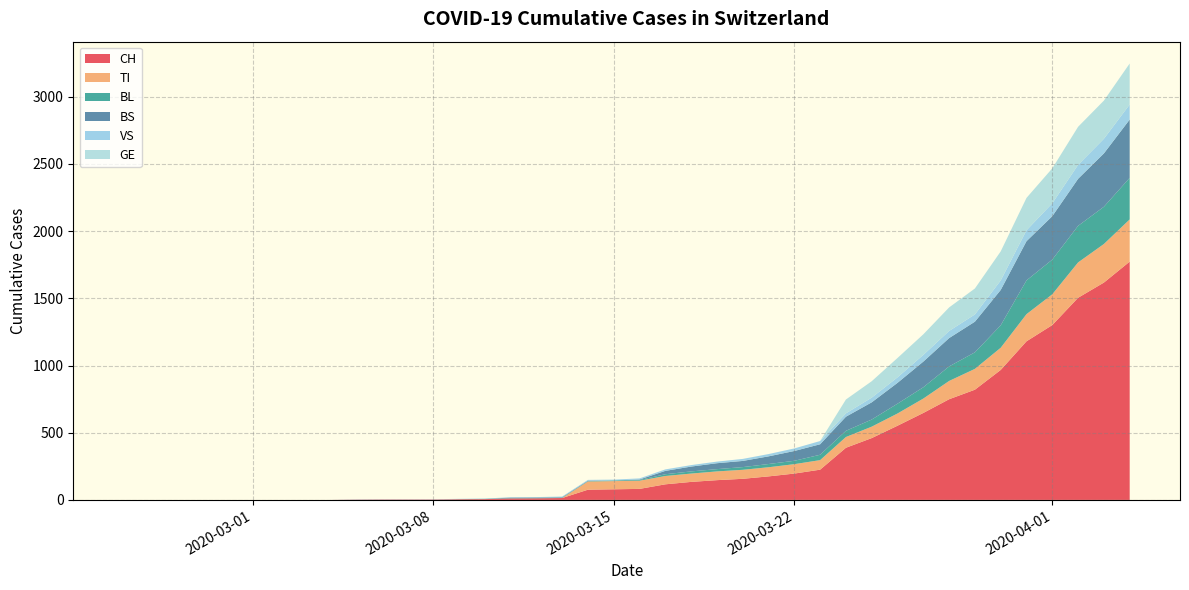

Reading right to left, extract all data points from this chart.

CH: 39=1773	38=1617	37=1504	36=1301	35=1180	34=967	33=820	32=749	31=647	30=552	29=460	28=388	27=225	26=196	25=175	24=157	23=147	22=134	21=116	20=82	19=79	18=76	17=14	16=12	15=11	14=6	13=5	12=3	11=3	10=3	9=2	8=0	7=0	6=0	5=0	4=0	3=0	2=0	1=0	0=0
TI: 39=314	38=287	37=263	36=229	35=202	34=165	33=155	32=136	31=107	30=91	29=85	28=80	27=71	26=70	25=68	24=67	23=65	22=62	21=62	20=61	19=61	18=61	17=0	16=0	15=0	14=0	13=0	12=0	11=0	10=0	9=0	8=0	7=0	6=0	5=0	4=0	3=0	2=0	1=0	0=0
BL: 39=309	38=277	37=272	36=258	35=251	34=167	33=123	32=108	31=84	30=73	29=53	28=46	27=40	26=25	25=24	24=20	23=17	22=16	21=13	20=5	19=5	18=2	17=2	16=2	15=2	14=2	13=1	12=0	11=0	10=0	9=0	8=0	7=0	6=0	5=0	4=0	3=0	2=0	1=0	0=0
BS: 39=434	38=397	37=350	36=323	35=292	34=263	33=228	32=211	31=191	30=155	29=128	28=105	27=78	26=73	25=57	24=46	23=44	22=36	21=25	20=4	19=0	18=4	17=4	16=4	15=4	14=0	13=0	12=0	11=0	10=0	9=0	8=0	7=0	6=0	5=0	4=0	3=0	2=0	1=0	0=0
VS: 39=112	38=109	37=104	36=96	35=81	34=71	33=54	32=53	31=50	30=41	29=35	28=25	27=24	26=19	25=17	24=15	23=12	22=11	21=11	20=8	19=6	18=6	17=5	16=3	15=3	14=2	13=2	12=2	11=2	10=2	9=2	8=0	7=0	6=0	5=0	4=0	3=0	2=0	1=0	0=0
GE: 39=305	38=284	37=283	36=260	35=241	34=216	33=193	32=175	31=153	30=144	29=122	28=103	27=0	26=0	25=0	24=0	23=0	22=0	21=0	20=0	19=0	18=0	17=0	16=0	15=0	14=0	13=0	12=0	11=0	10=0	9=0	8=0	7=0	6=0	5=0	4=0	3=0	2=0	1=0	0=0